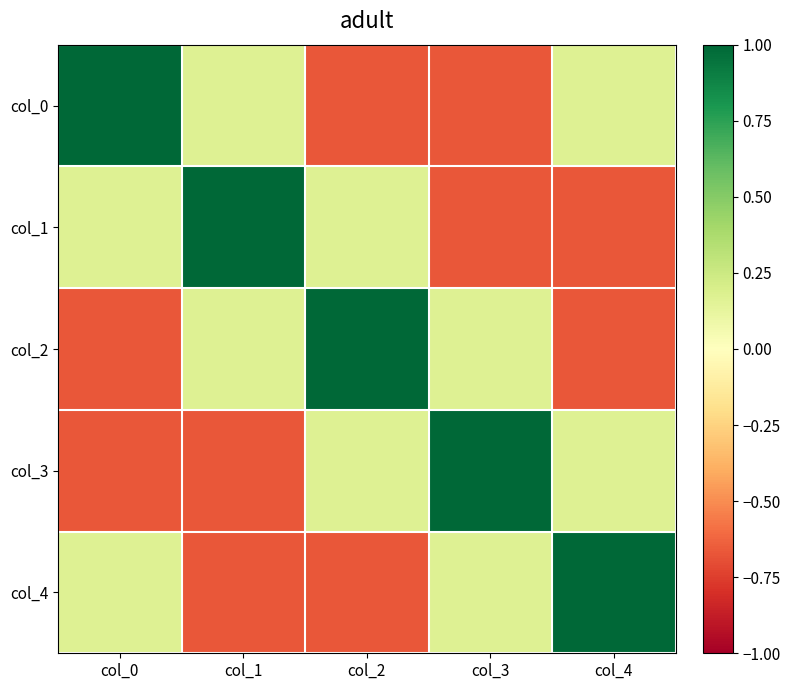

Which series has the largest range (max minus min)?

col_0